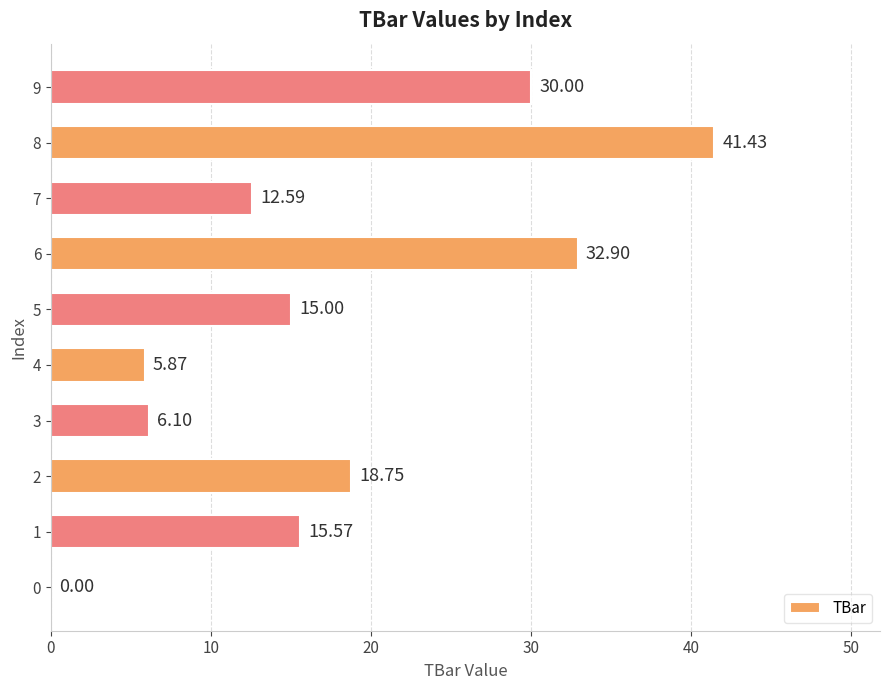

What is the ratio of the value at 8 to the value at 9?

1.4